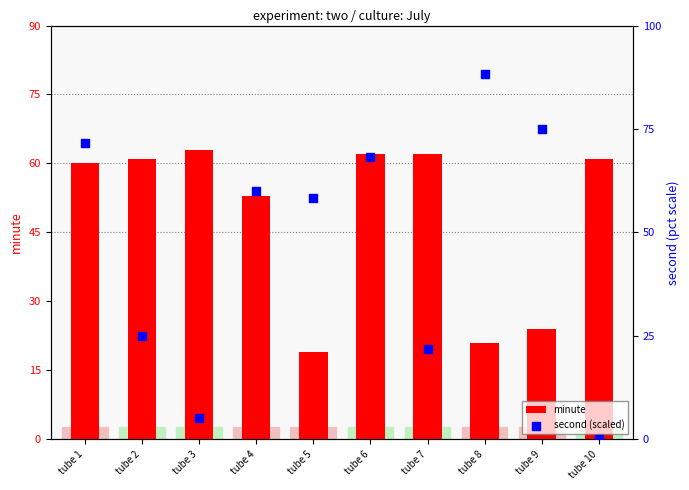

Is the value of second (scaled) at tube 4 greater than the value of minute at tube 3?

No